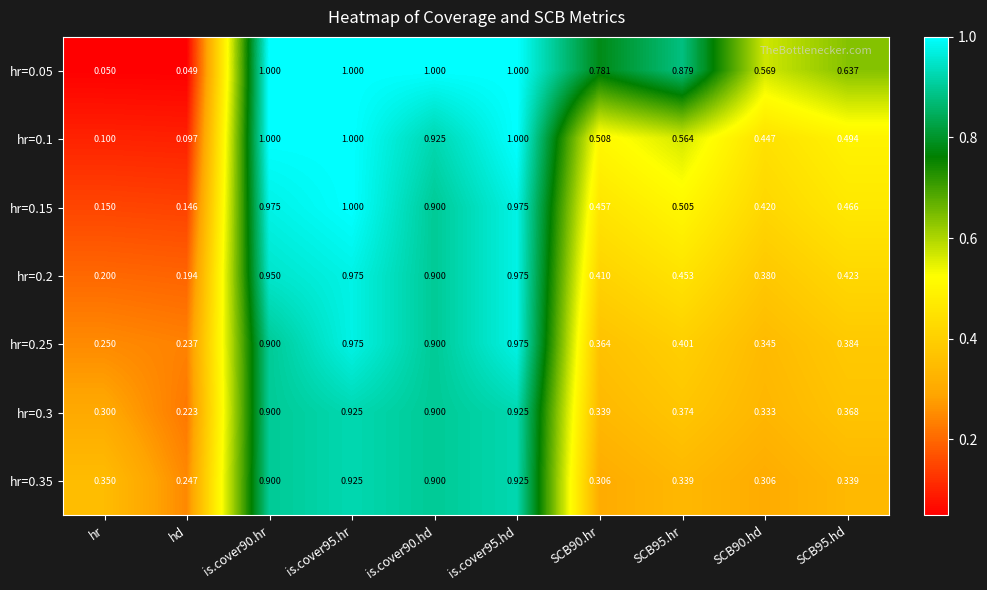

At how many categories does at least one series exceed 0?

10